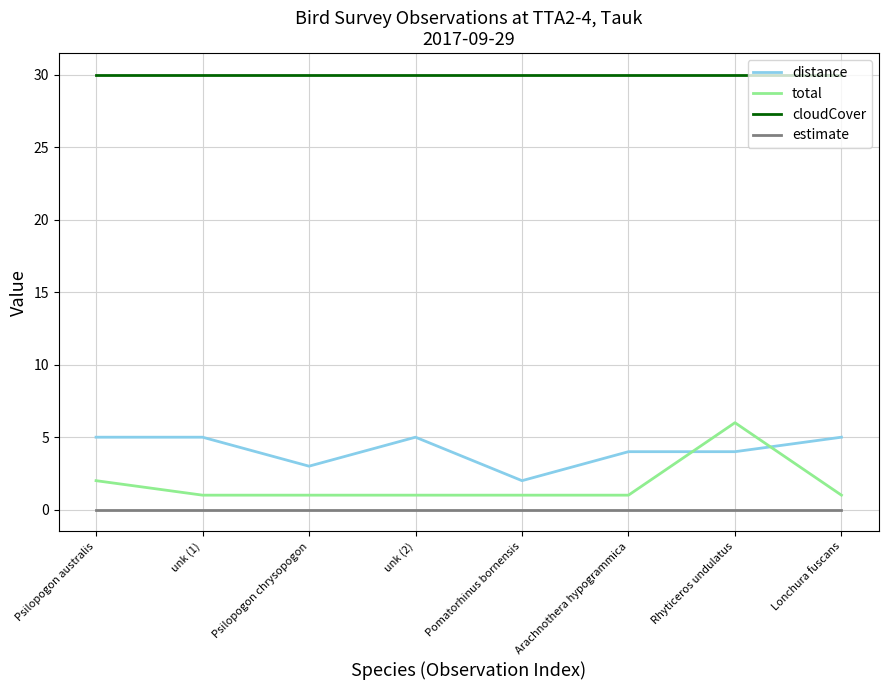

At Psilopogon australis, list the series in order from largest to smallest.

cloudCover, distance, total, estimate